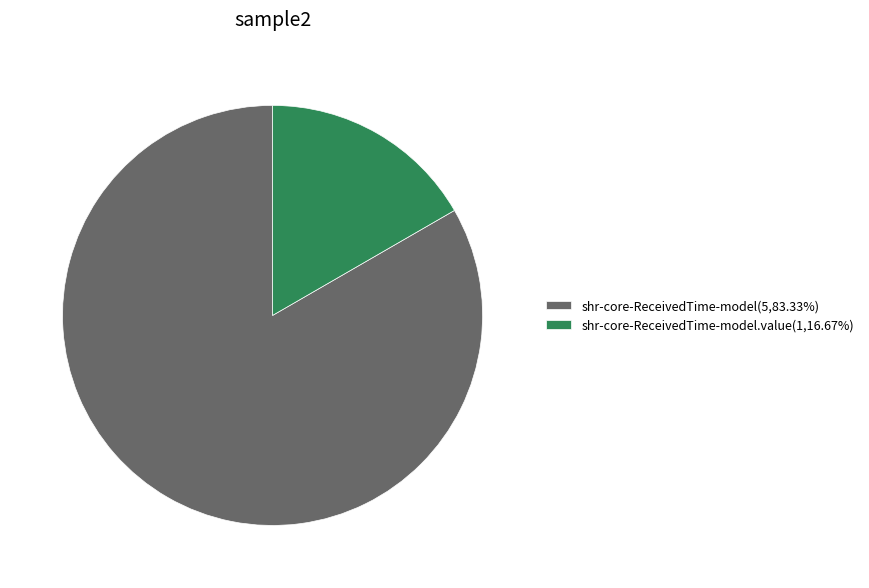

Is shr-core-ReceivedTime-model.value(1,16.67%) the majority of the pie?

No